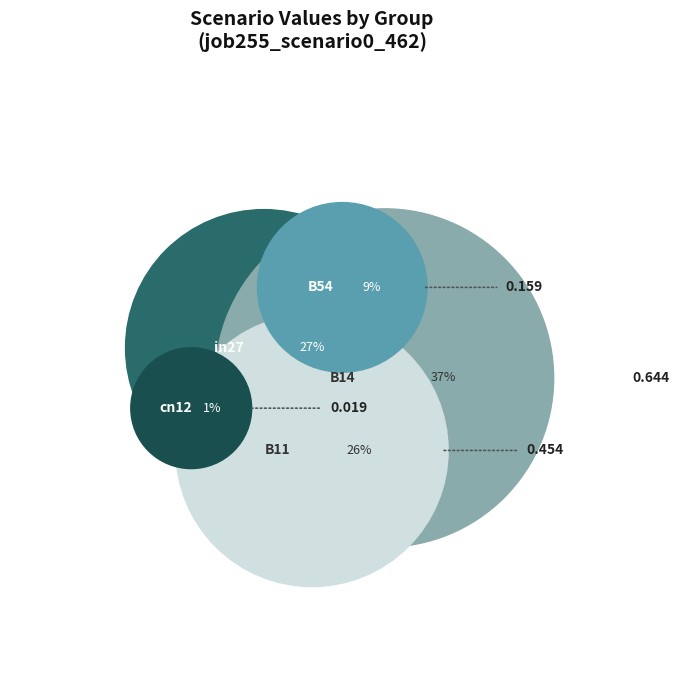

How many slices are in this pie chart?

5